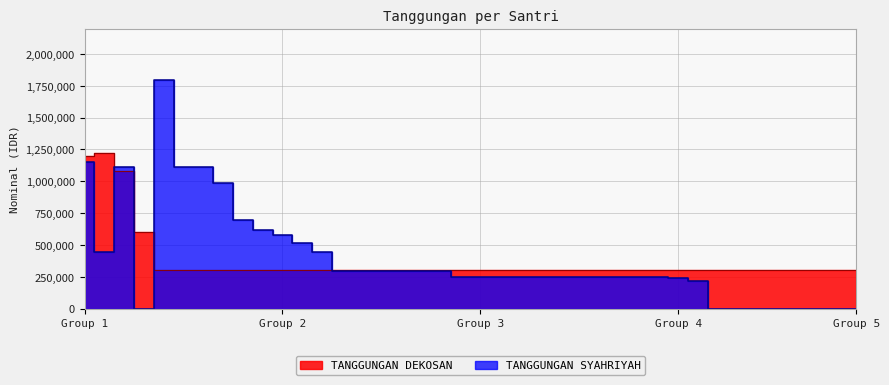

Which series has the widest spread of values?

TANGGUNGAN SYAHRIYAH